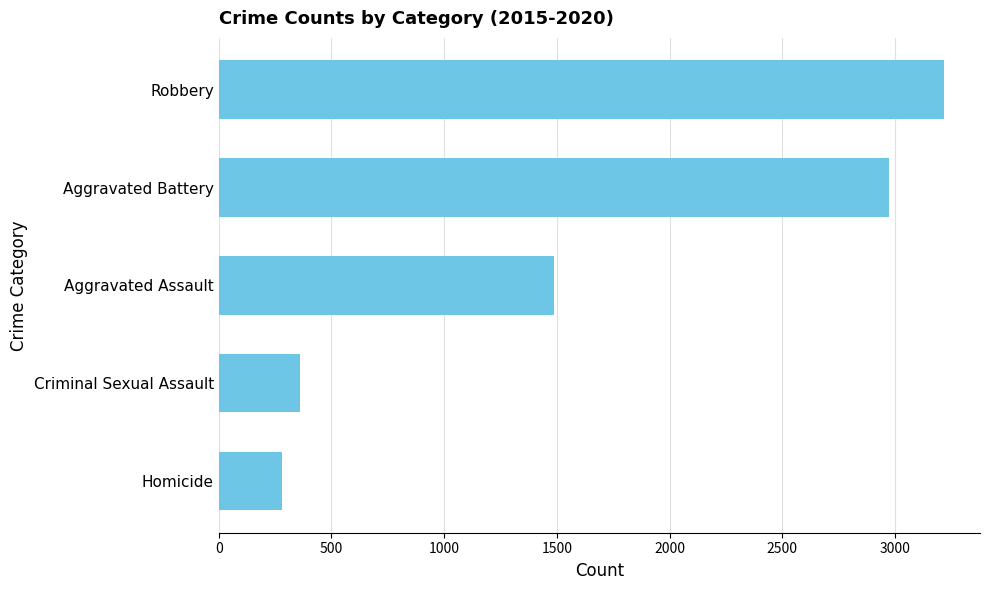

Between Aggravated Assault and Robbery, which is larger?

Robbery